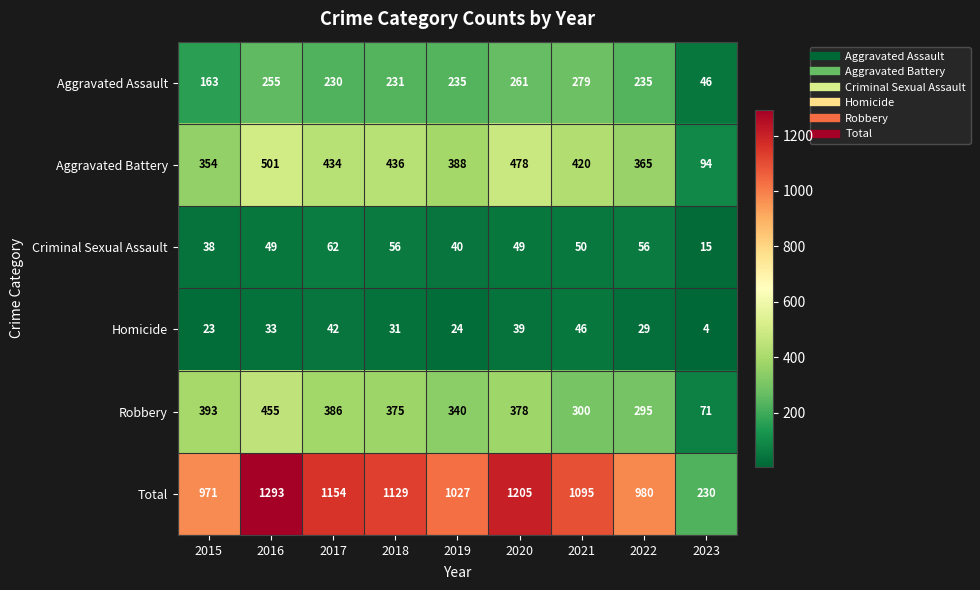

Which series has the largest total across all categories?

Total